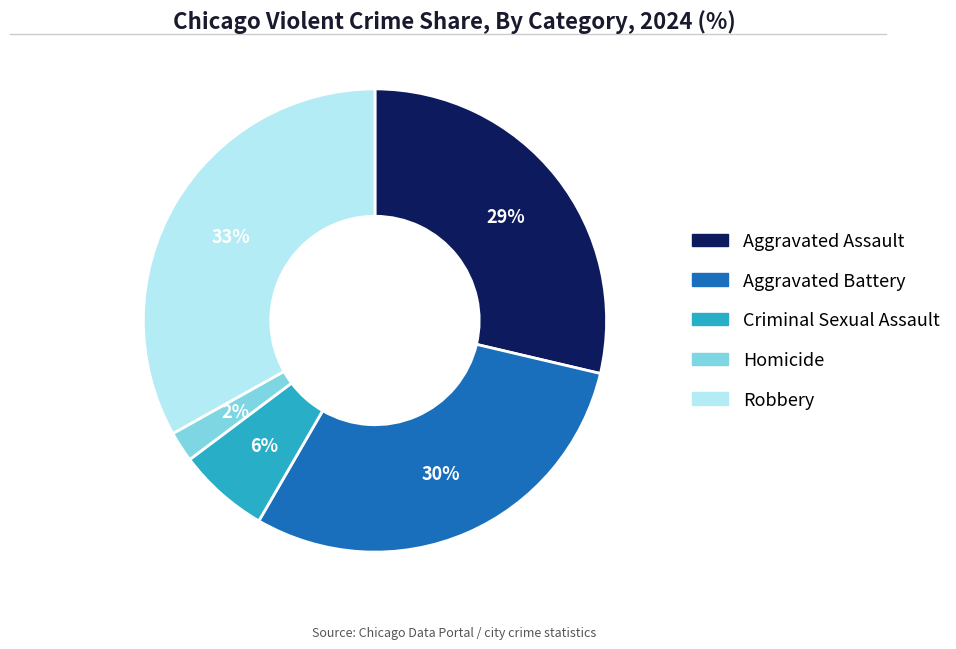

How many segments does this pie chart have?

5